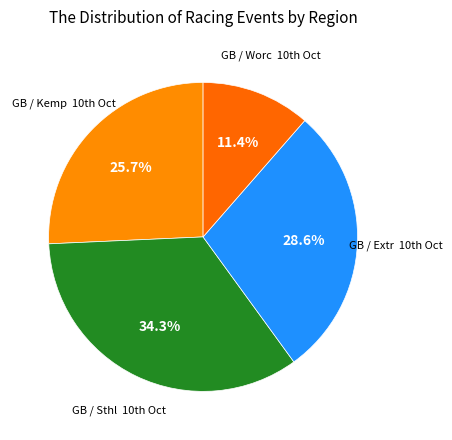

Count the number of slices in the pie.

4